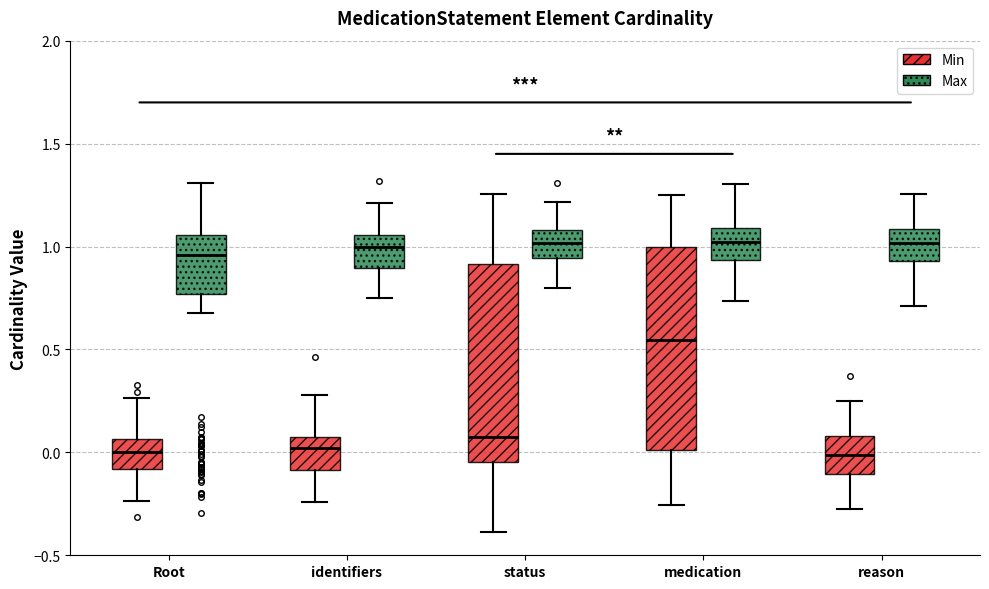

Where does the lower whisker of the box for medication (Max) end on the y-axis? The values are not printed on the chart, so give them approximately, as read against the axis.

0.75